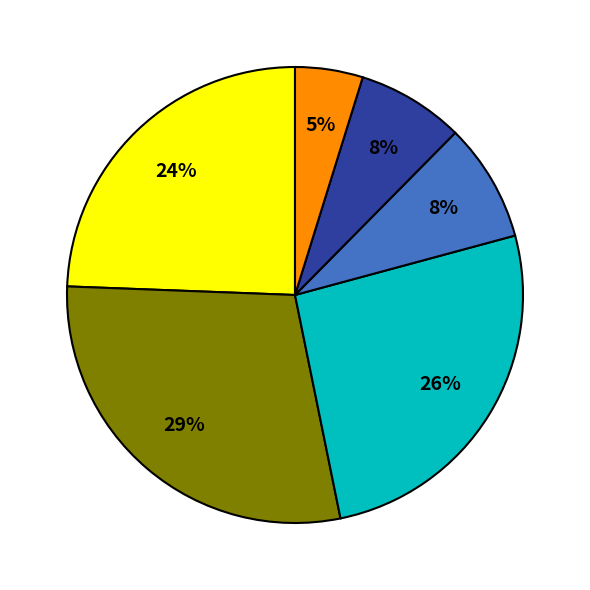

Does any single category account for the majority?

No